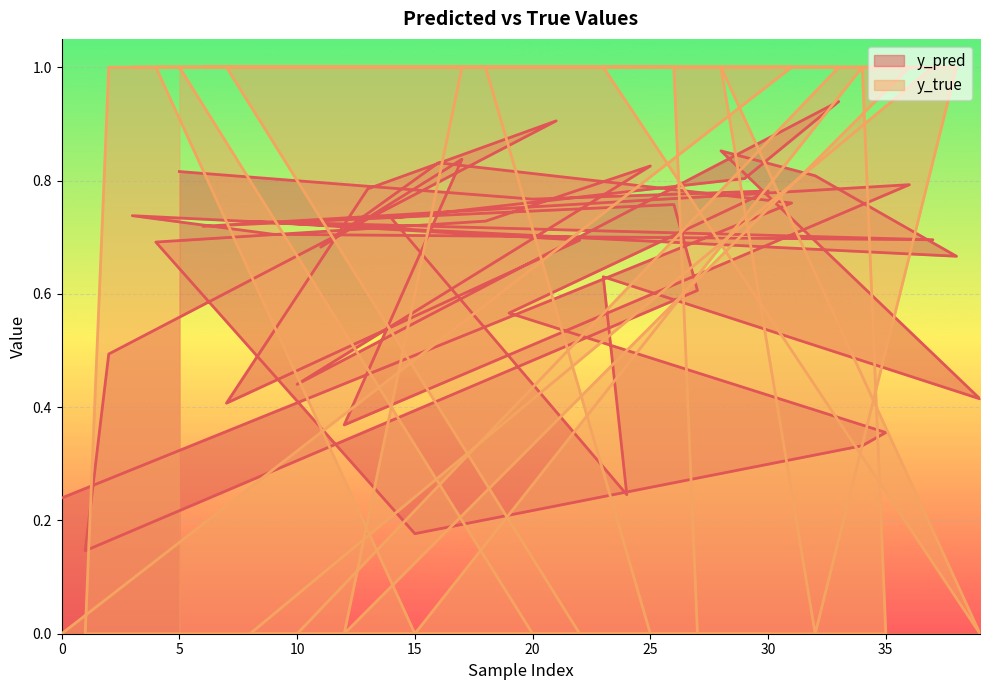

What are all the series names shown in the legend?

y_pred, y_true